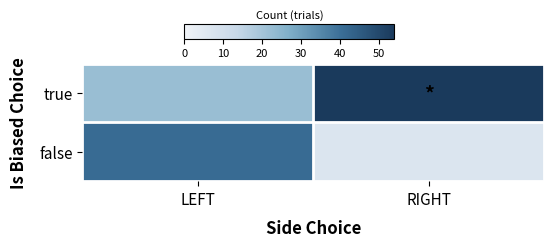

What is the difference between the highest and lowest values at LEFT?

19